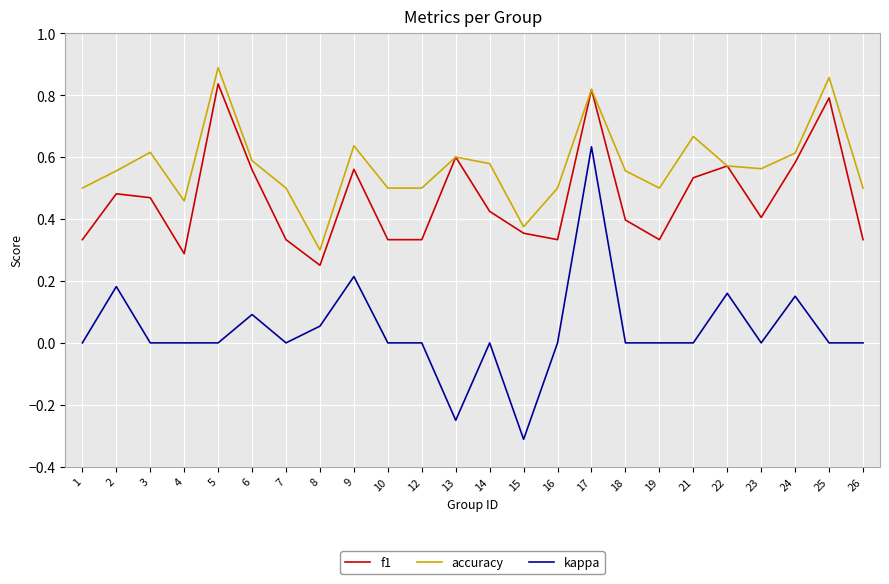

Where is accuracy nearest to the value 0?

8